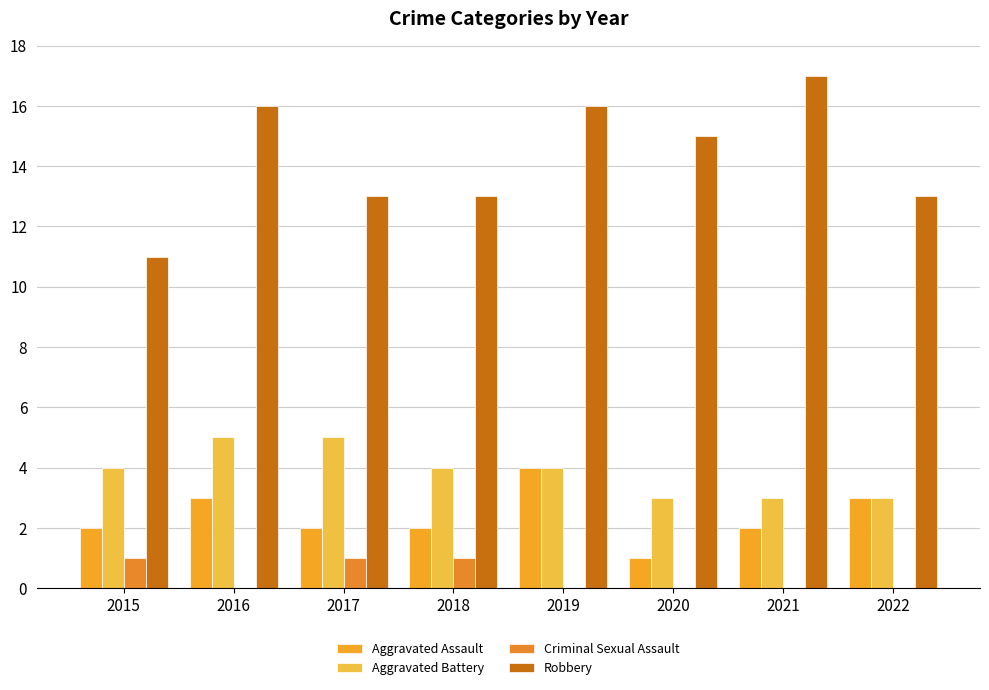

Which series has the largest total across all categories?

Robbery